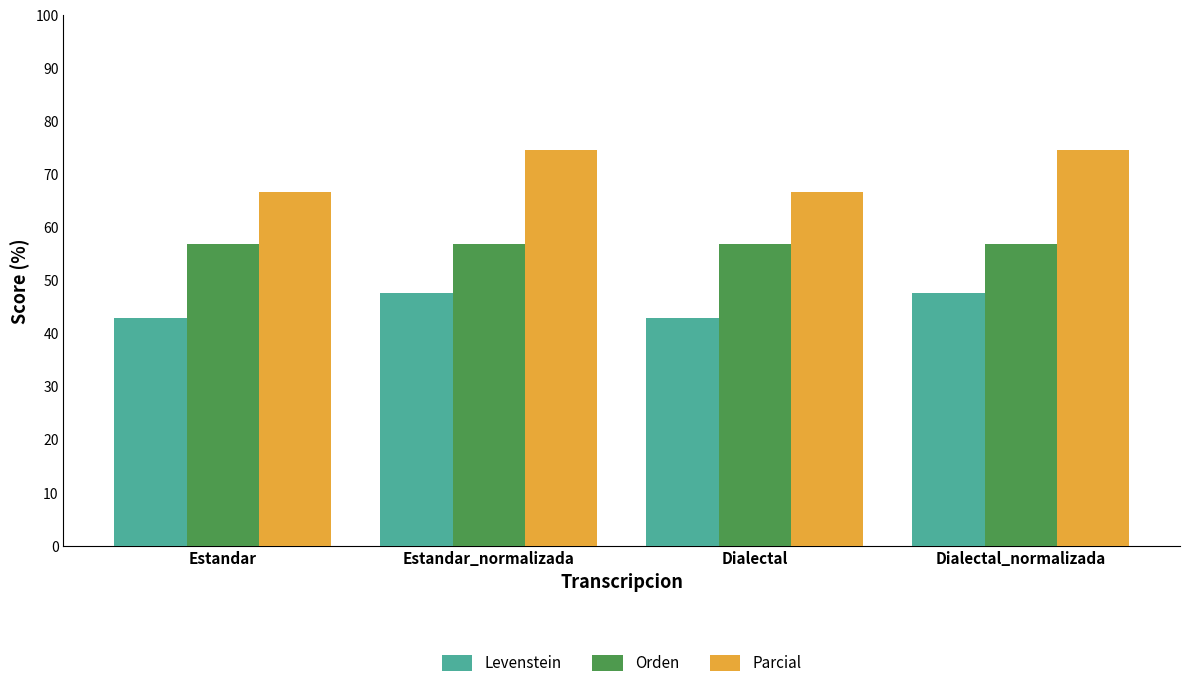

What are all the series names shown in the legend?

Levenstein, Orden, Parcial